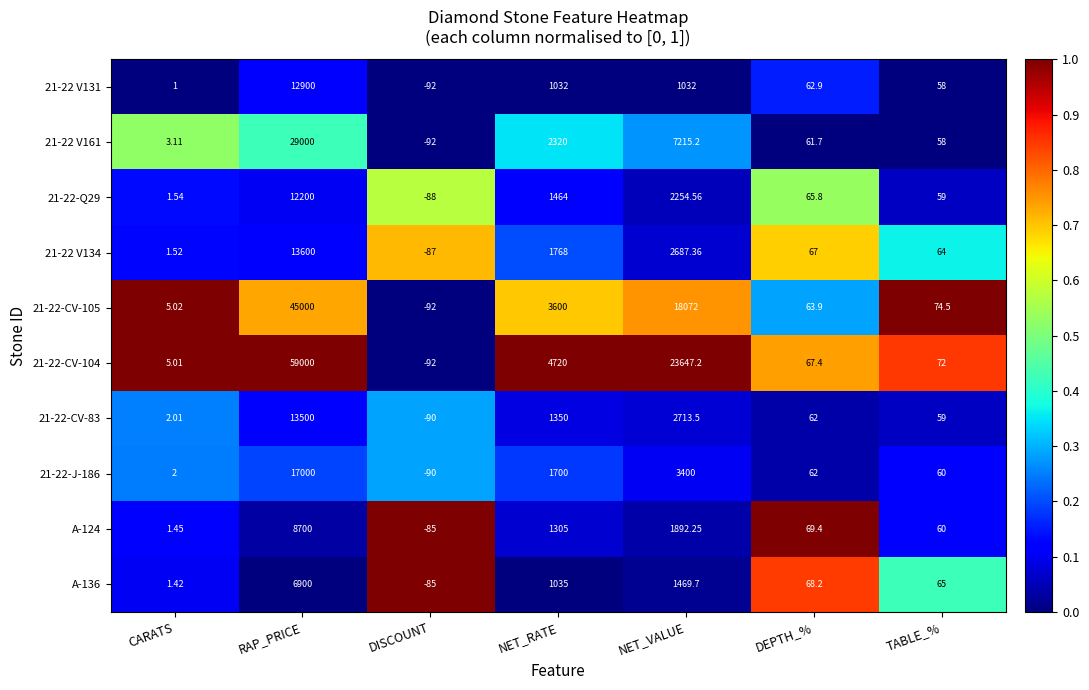

Is the value of A-136 at NET_VALUE greater than the value of A-124 at NET_RATE?

Yes